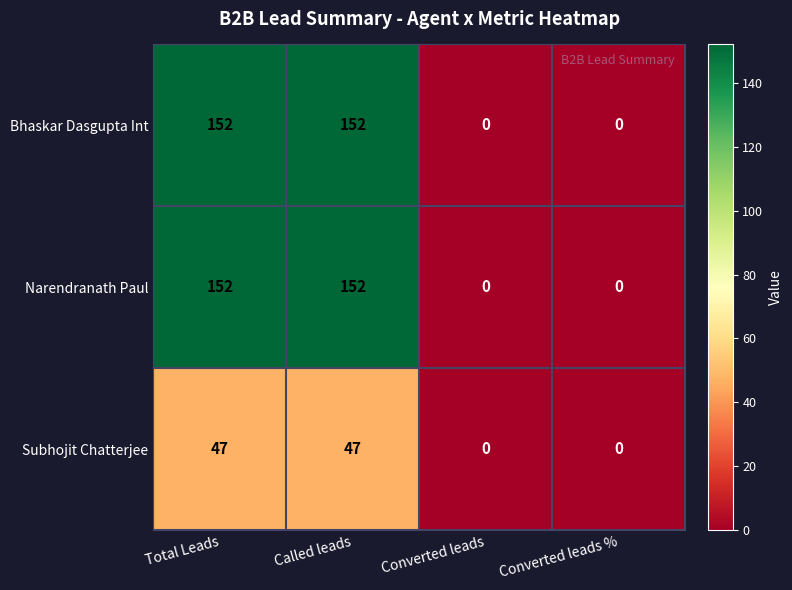

The Bhaskar Dasgupta Int series shows 152 at Total Leads. True or false?

True